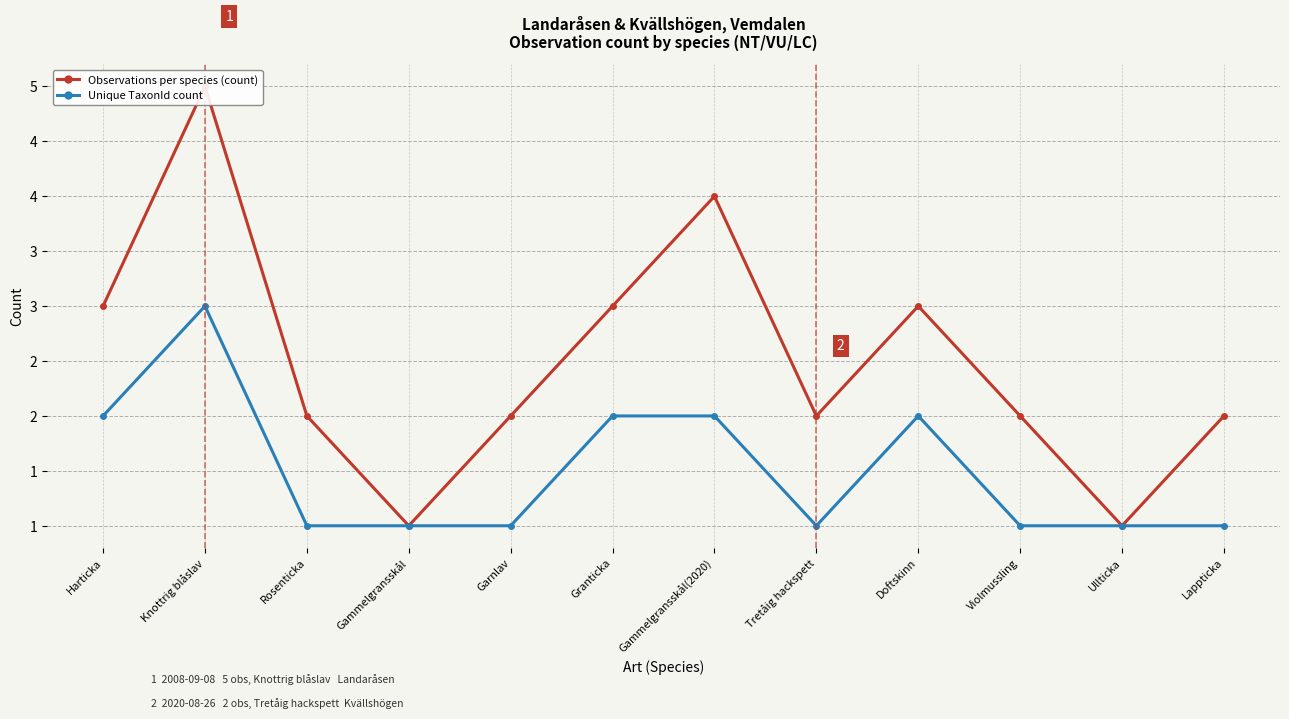

Which series has the largest range (max minus min)?

Observations per species (count)